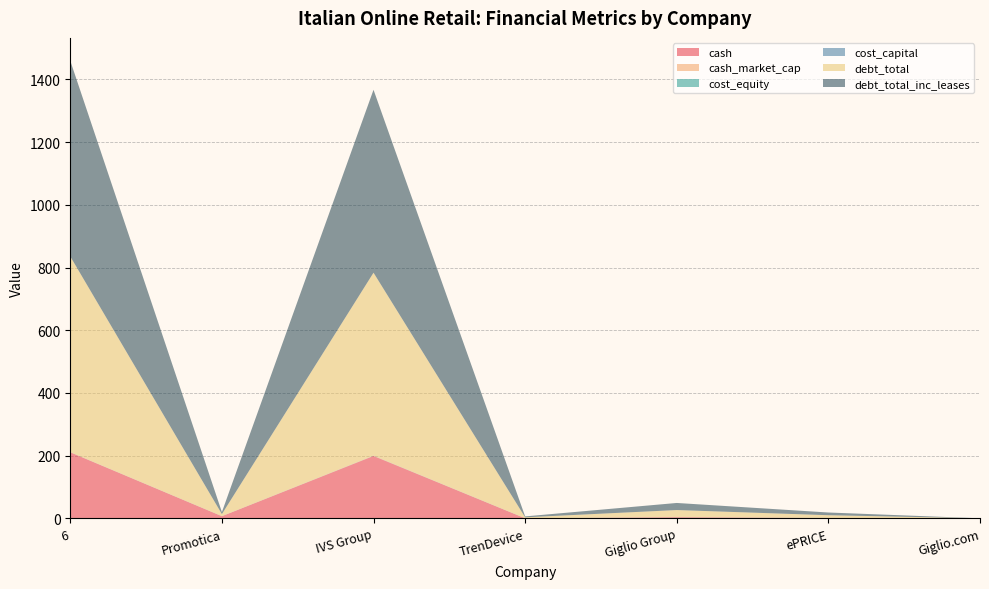

Reading left to right, transcribe all the data shown in this chart.

cash: 210.6	6.8	199.0	0.2	3.6	1.0	0.0
cash_market_cap: 0.5	0.1	0.8	0.0	0.1	0.1	0.0
cost_equity: 0.1	0.1	0.3	0.1	0.1	0.2	0.1
cost_capital: 0.1	0.1	0.1	0.1	0.1	0.1	0.1
debt_total: 624.0	6.5	583.3	2.9	22.6	8.7	0.0
debt_total_inc_leases: 624.0	6.5	583.3	2.9	22.6	8.7	0.0